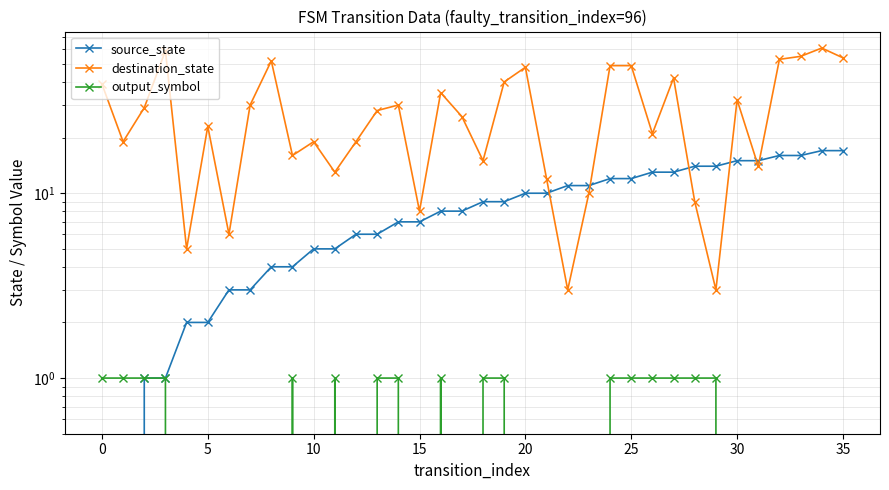

What are all the series names shown in the legend?

source_state, destination_state, output_symbol